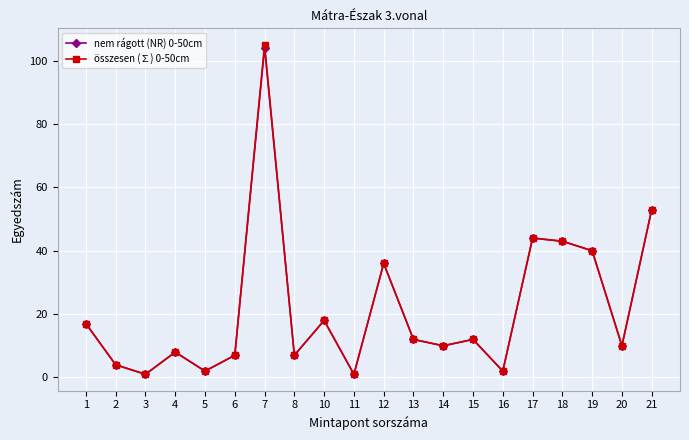

Which series has the widest spread of values?

összesen (∑) 0-50cm